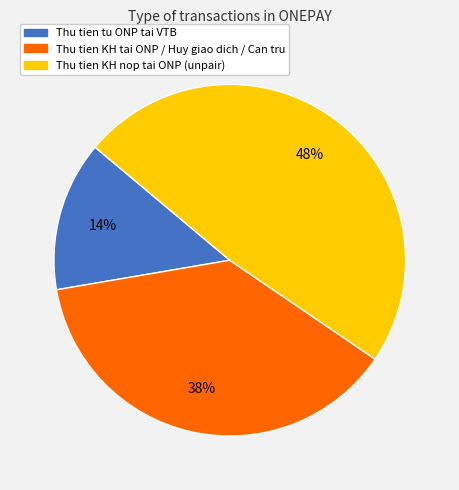

Is it true that Thu tien KH nop tai ONP (unpair) is 48% of the pie?

True